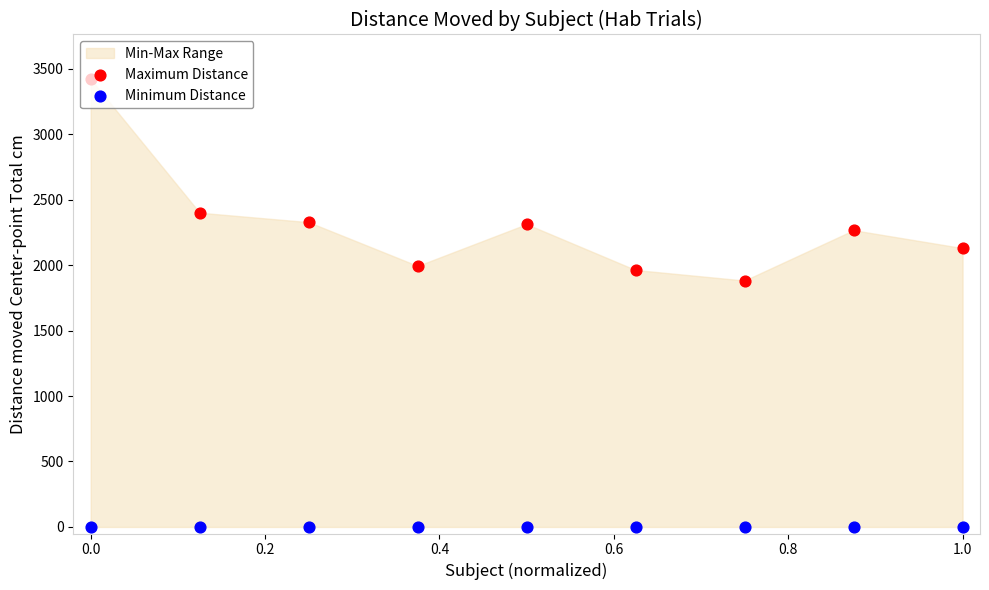

Which series contains the highest Y value?

Maximum Distance